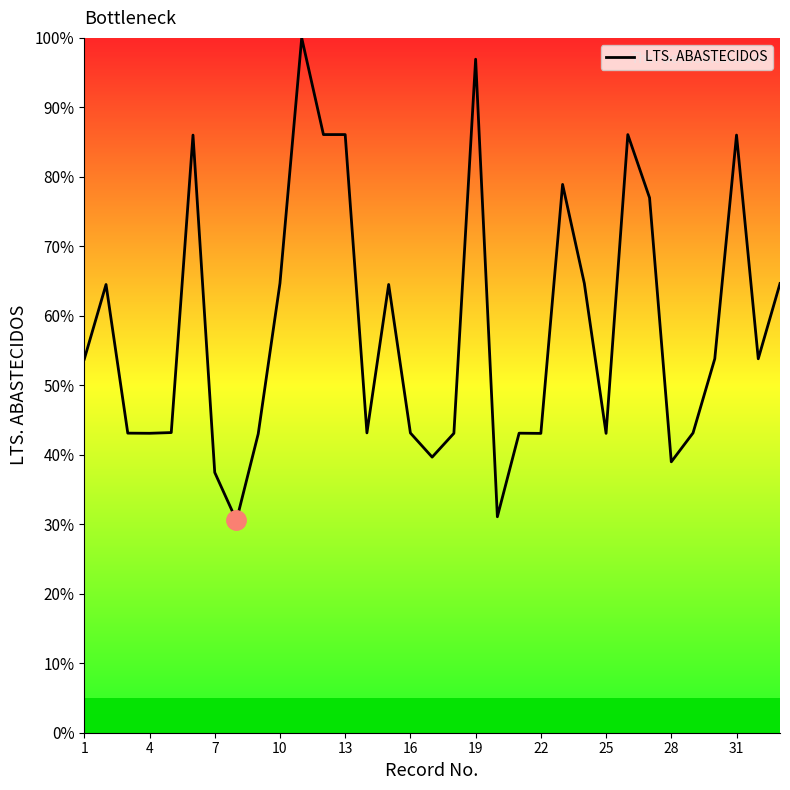

What is the difference between the maximum and minimum values?

69.5